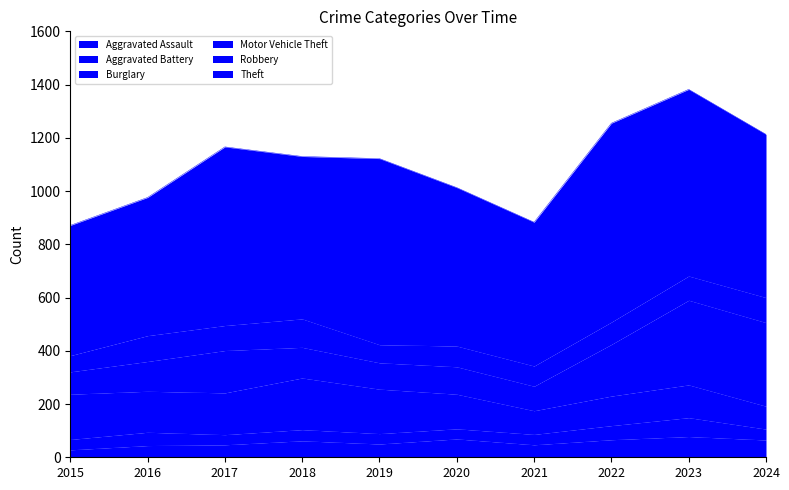

What are all the series names shown in the legend?

Aggravated Assault, Aggravated Battery, Burglary, Motor Vehicle Theft, Robbery, Theft